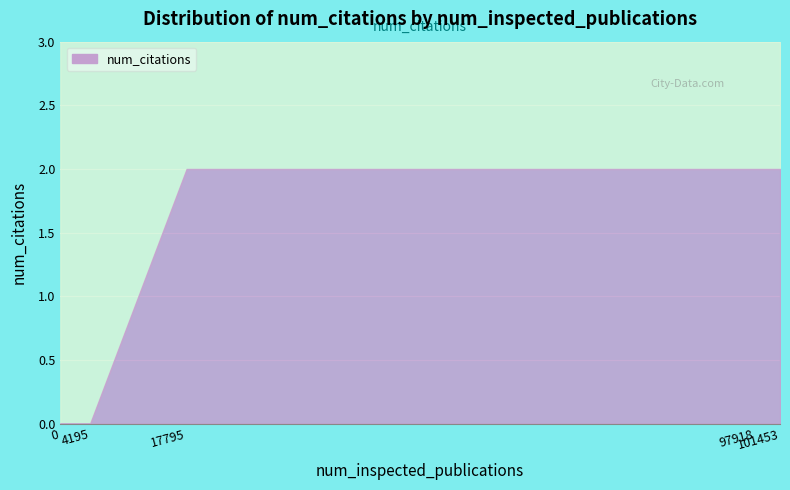

Rank the categories by value from highest to lowest.

17795, 97918, 101453, 0, 4195